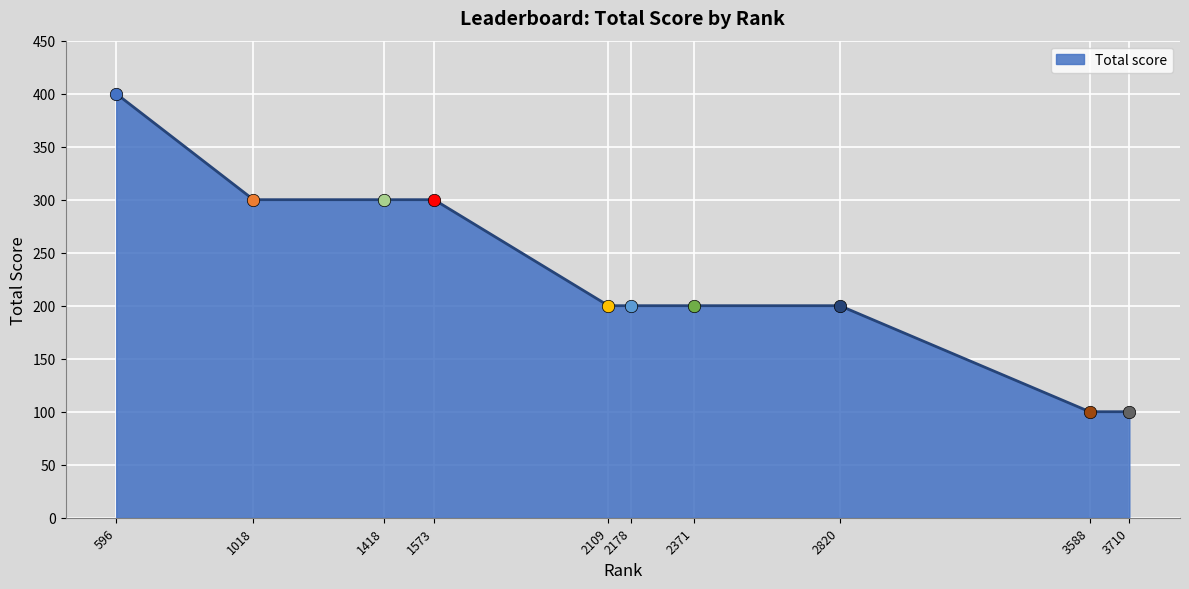

What is the change in value from 1573 to 2178?

-100